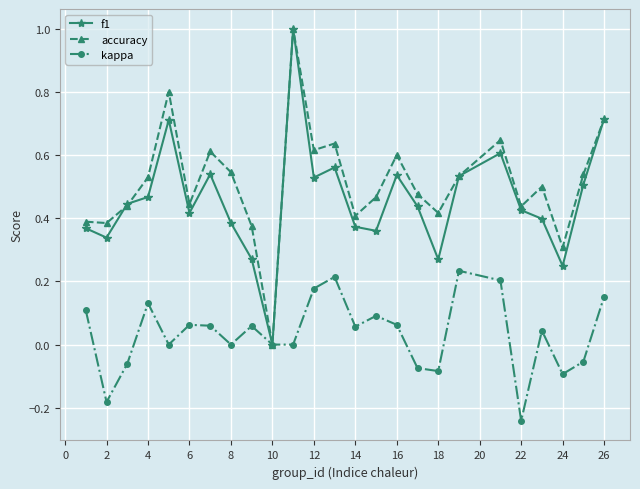

What are all the series names shown in the legend?

f1, accuracy, kappa